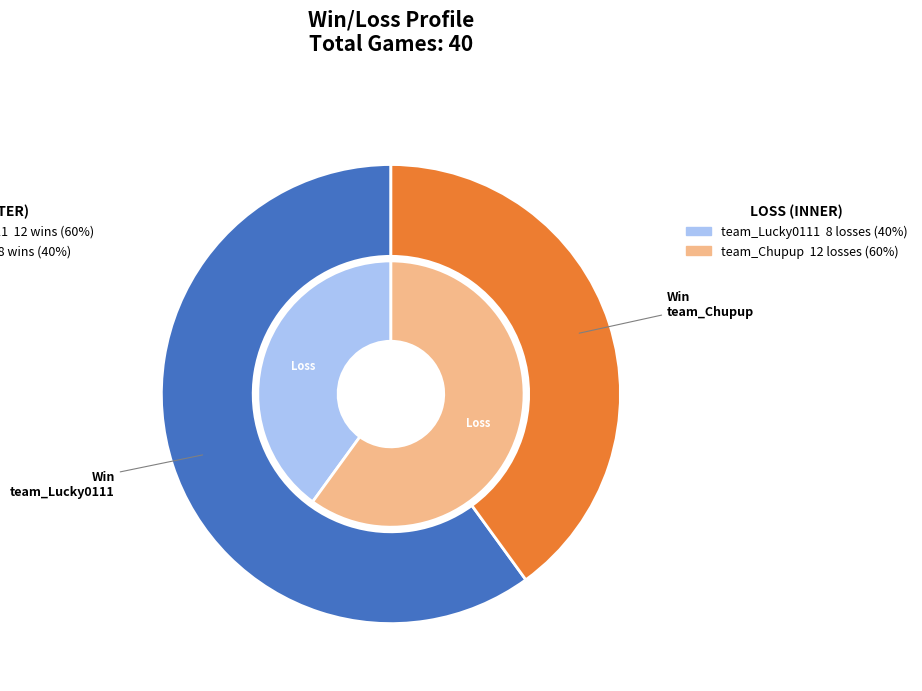

Combined, what portion of the pie is team_Chupup and team_Lucky0111?

100.0%